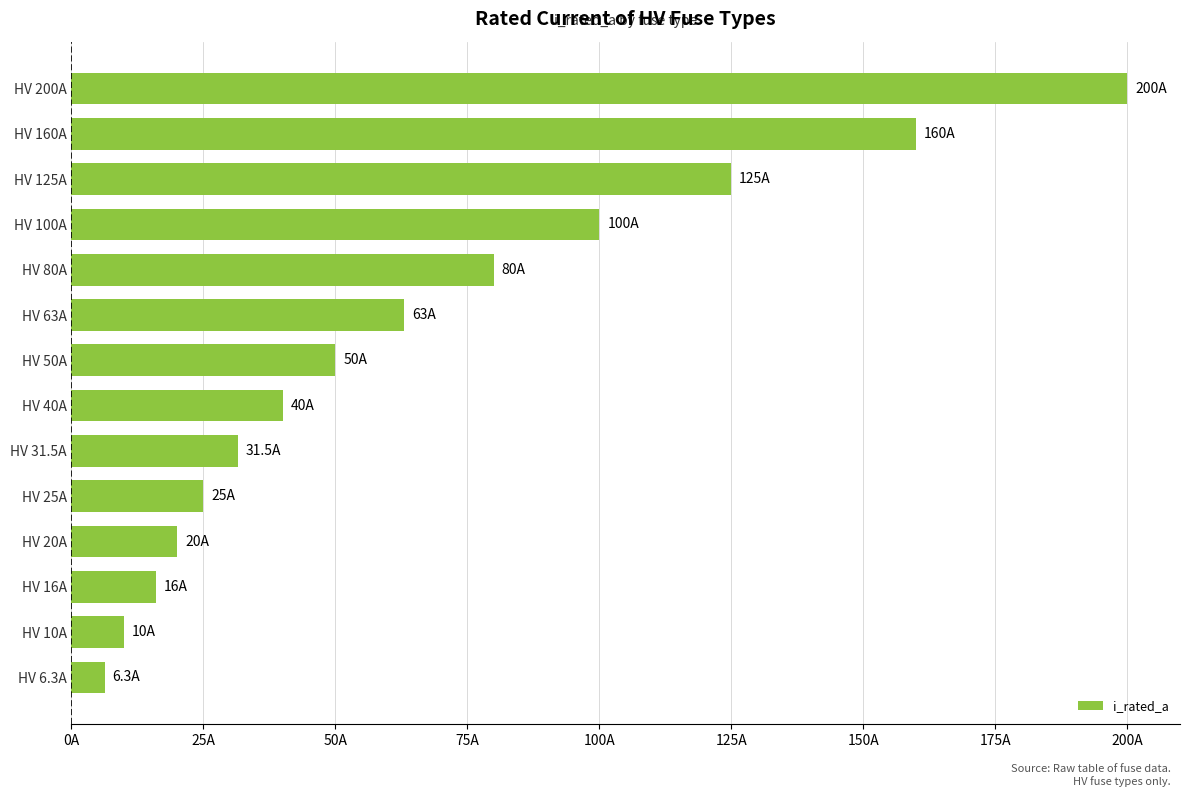

Does the chart contain any negative values?

No